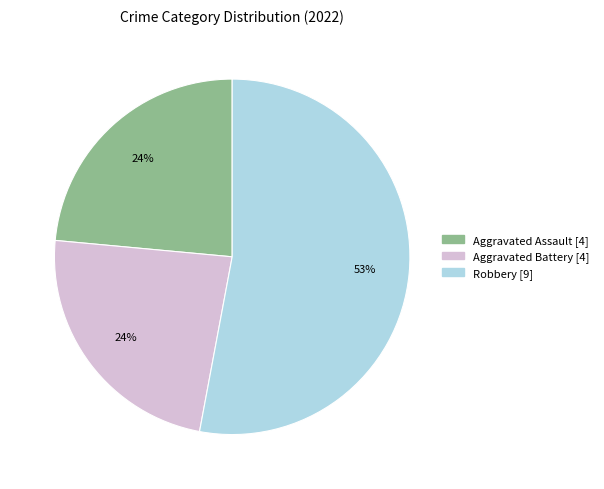

Does any single category account for the majority?

Yes